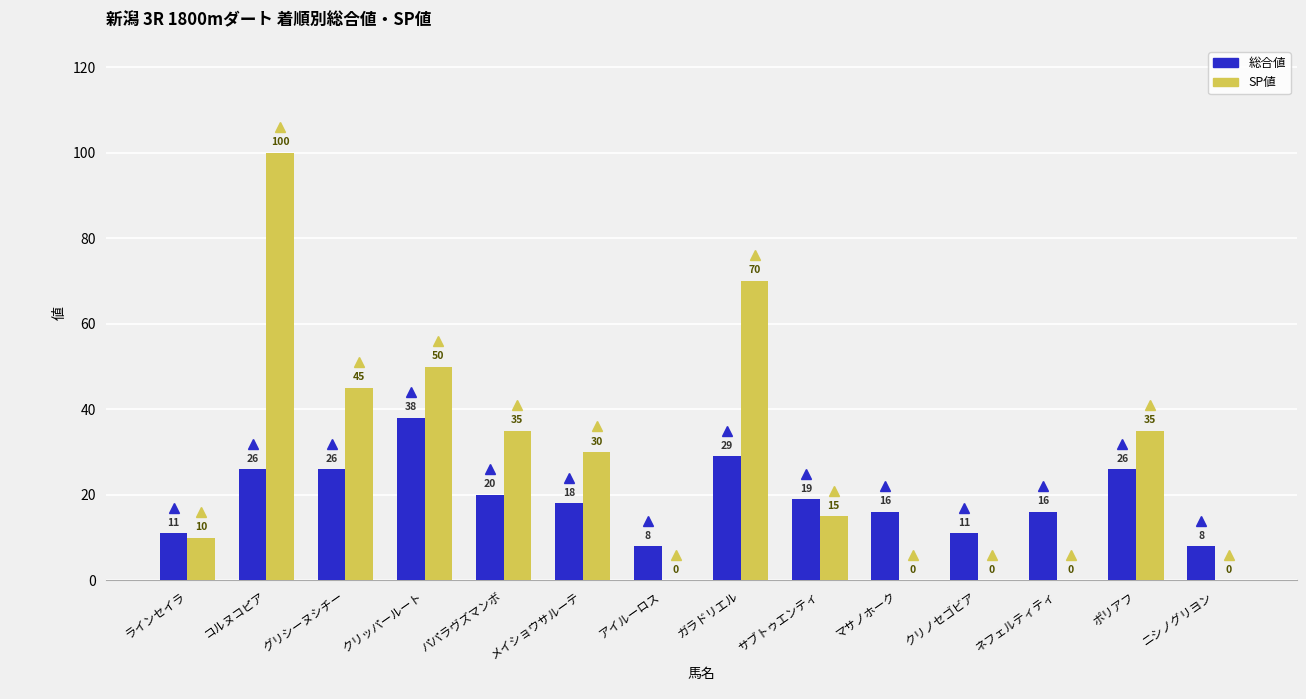

Are the bars horizontal?

No